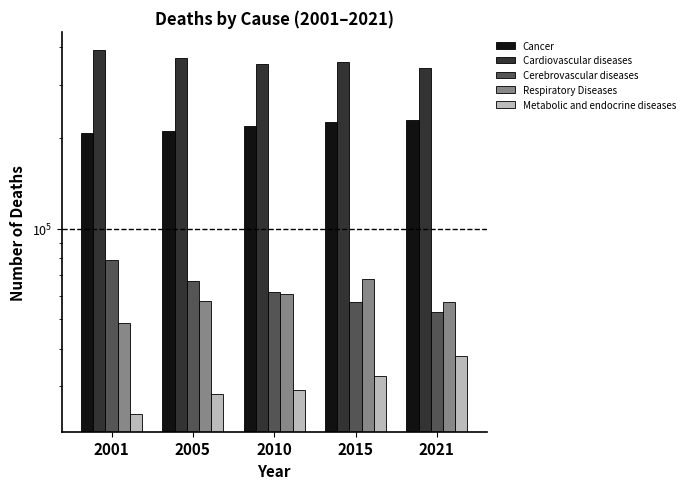

Which category has the lowest value in the Respiratory Diseases series?

2001